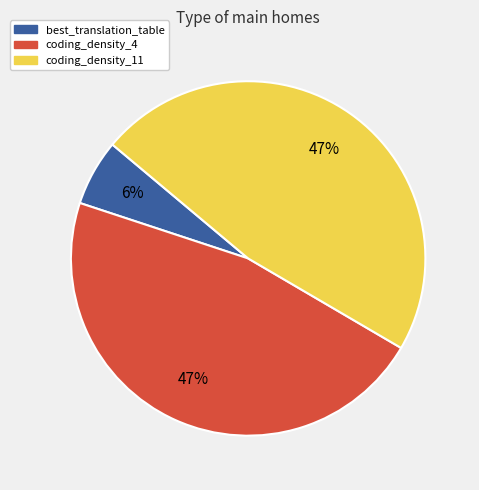

Do coding_density_4 and best_translation_table together represent more than half of the pie?

Yes